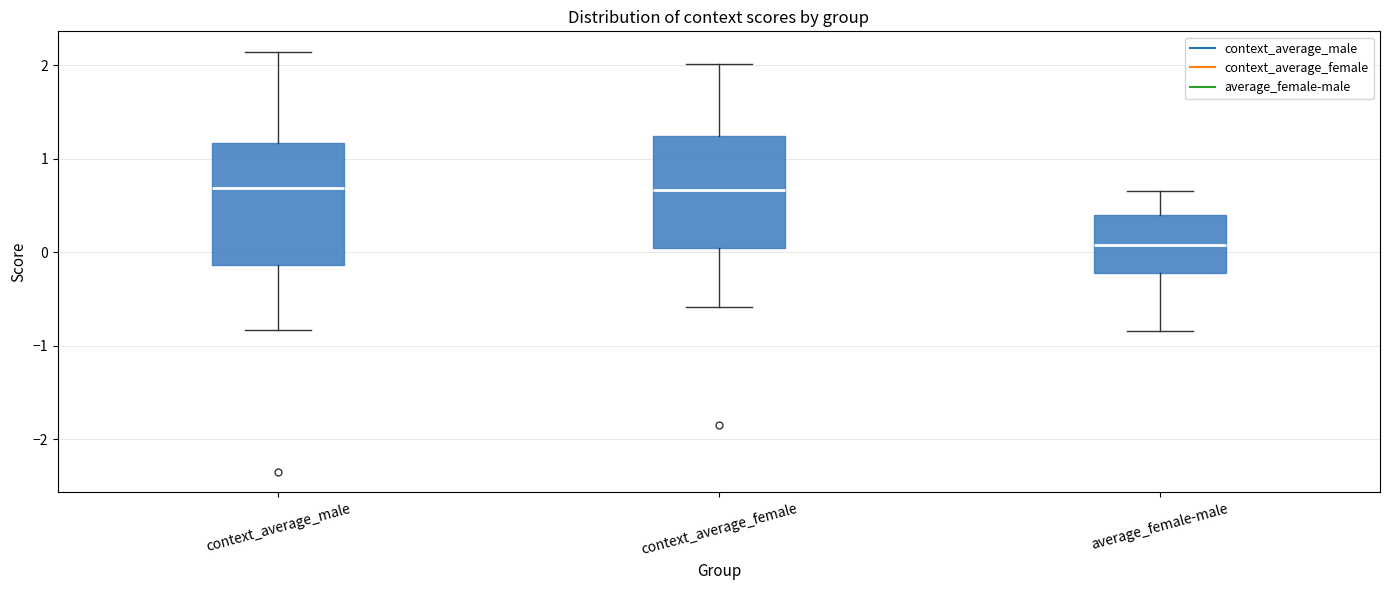

Which box's median line is the lowest?

average_female-male